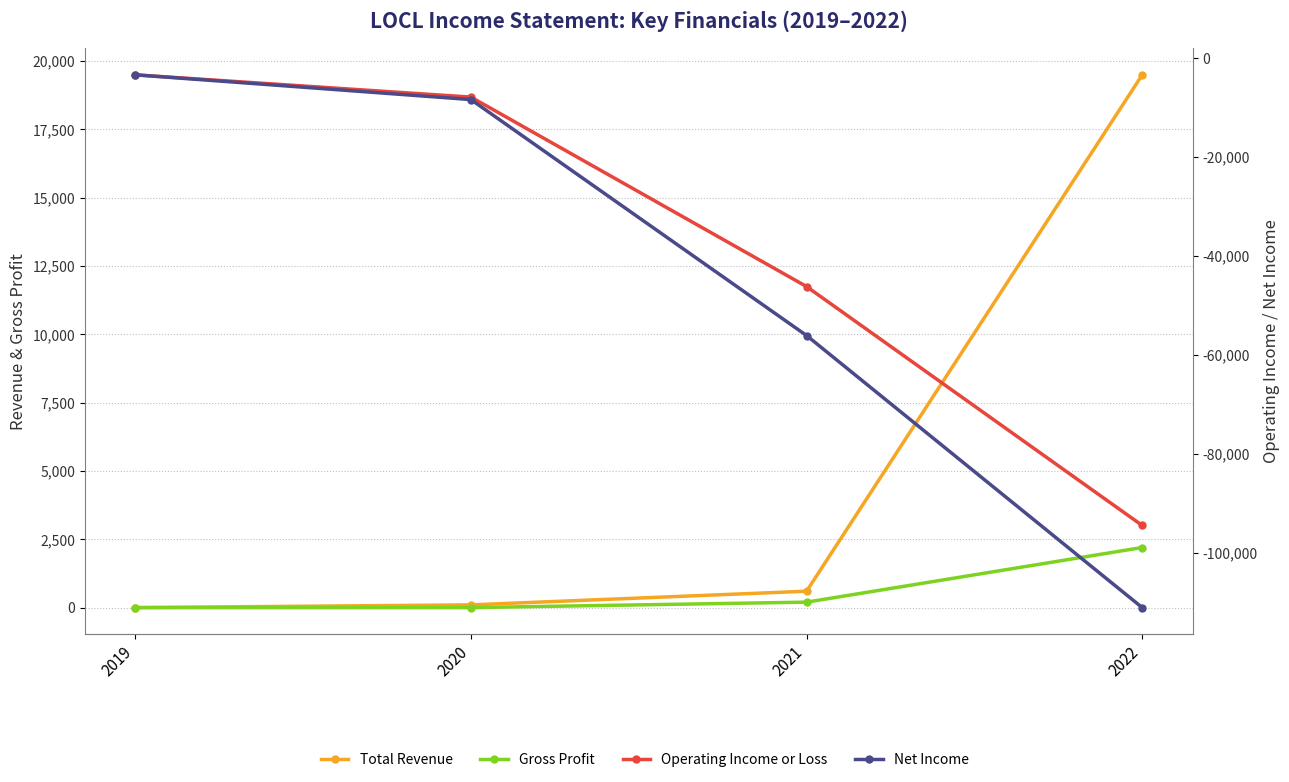

What is the value of the Operating Income or Loss point at the 4th from the left?

-94500